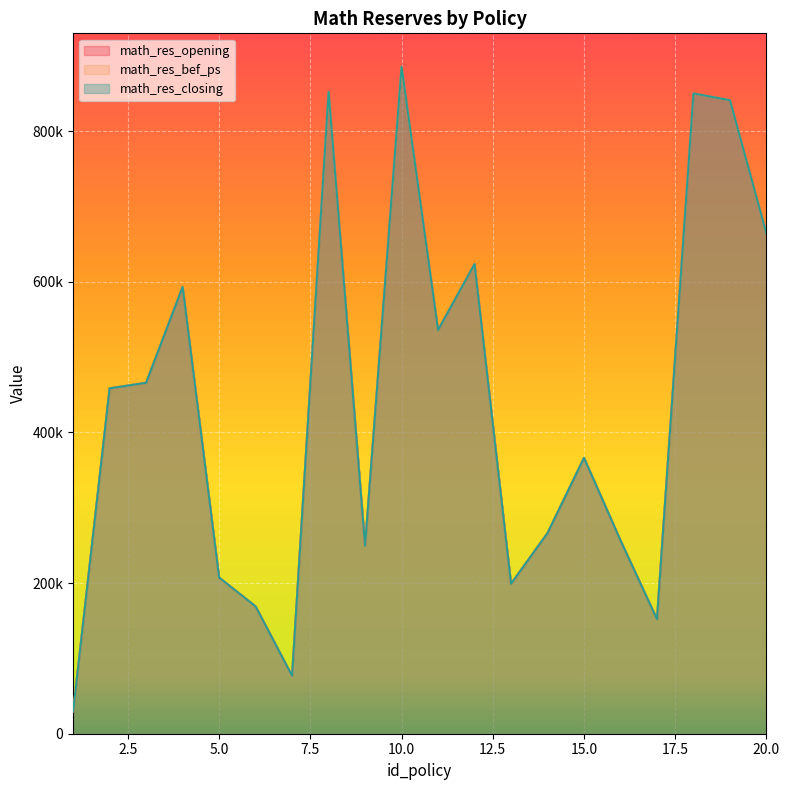

Reading left to right, what are all the values shown in this chart?

math_res_opening: 1=29741	2=458436	3=465828	4=593057	5=207312	6=168994	7=76825	8=851883	9=249546	10=885446	11=535823	12=623416	13=199047	14=266241	15=366123	16=256634	17=152056	18=849922	19=840887	20=663643
math_res_bef_ps: 1=29741	2=458436	3=465828	4=593057	5=207312	6=168994	7=76825	8=851883	9=249546	10=885446	11=535823	12=623416	13=199047	14=266241	15=366123	16=256634	17=152056	18=849922	19=840887	20=663643
math_res_closing: 1=29741	2=458436	3=465828	4=593057	5=207312	6=168994	7=76825	8=851883	9=249546	10=885446	11=535823	12=623416	13=199047	14=266241	15=366123	16=256634	17=152056	18=849922	19=840887	20=663643